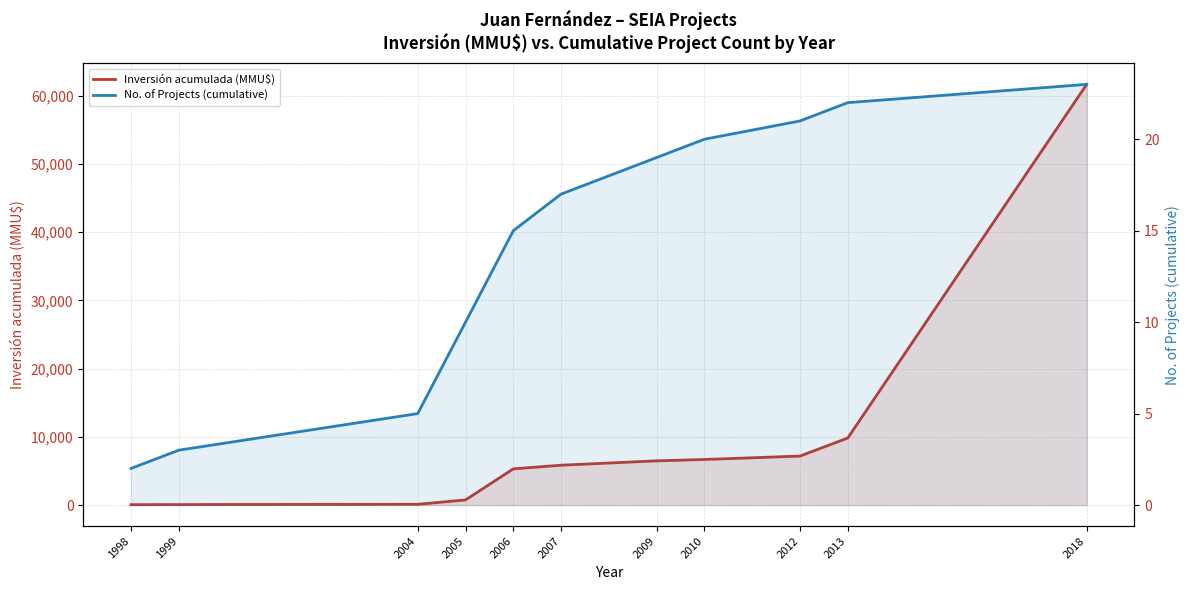

What is the minimum value for No. of Projects (cumulative)?

2